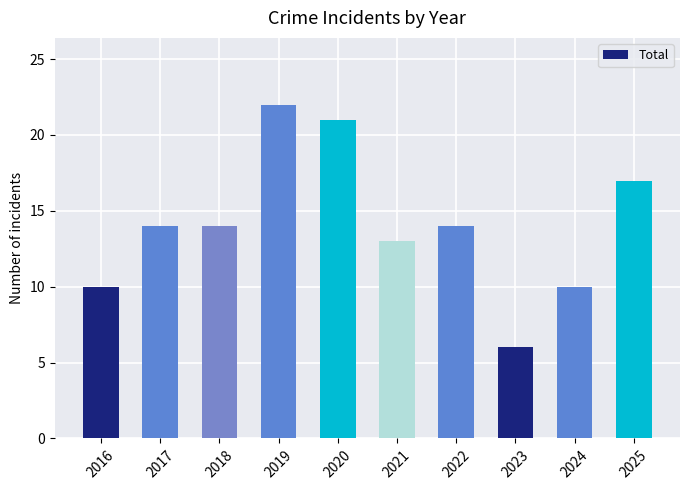

Between 2022 and 2021, which is larger?

2022